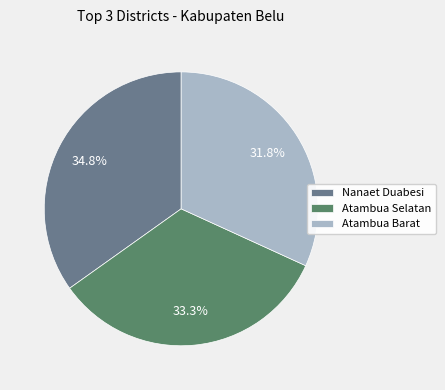

How much of the chart is everything except Atambua Selatan?

66.7%